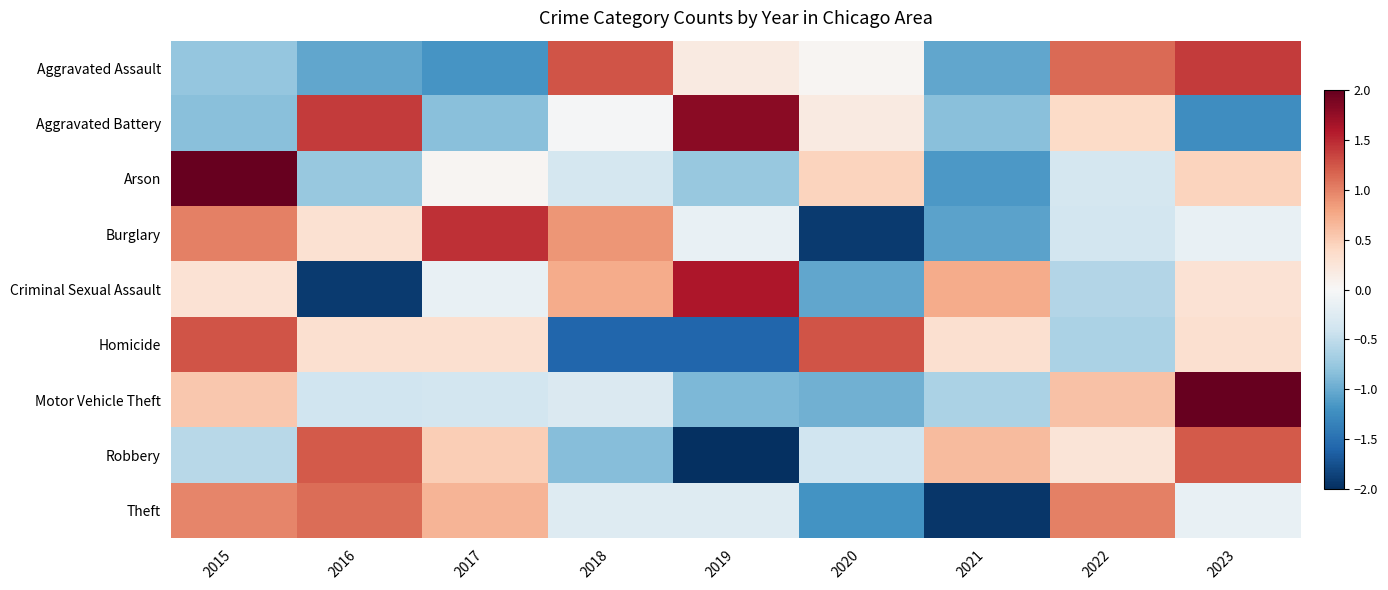

Which series has the largest range (max minus min)?

Arson